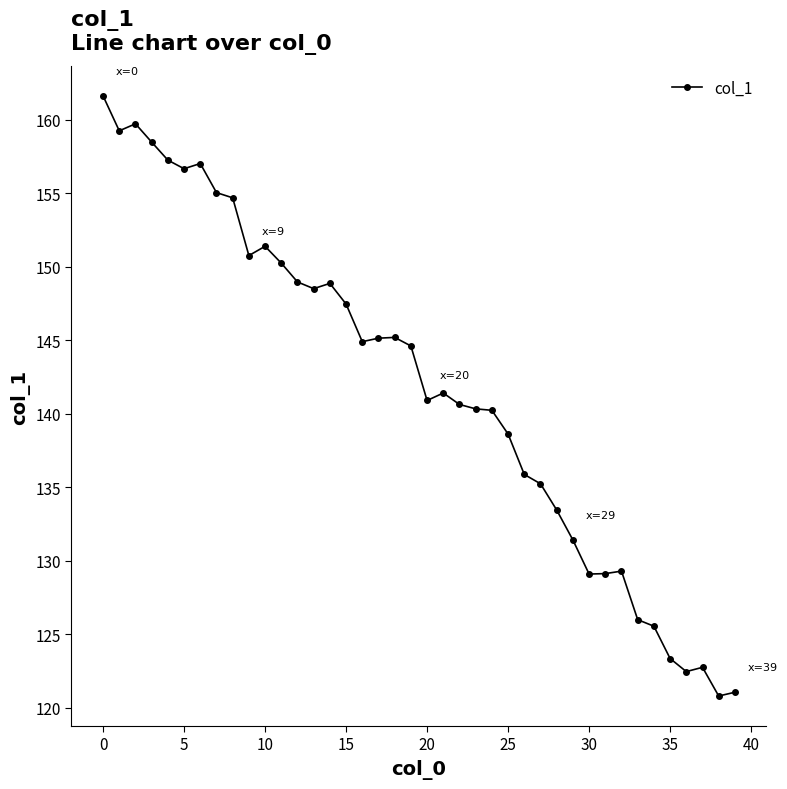

True or false: there are more than 1 points higher than both neighbors.

True